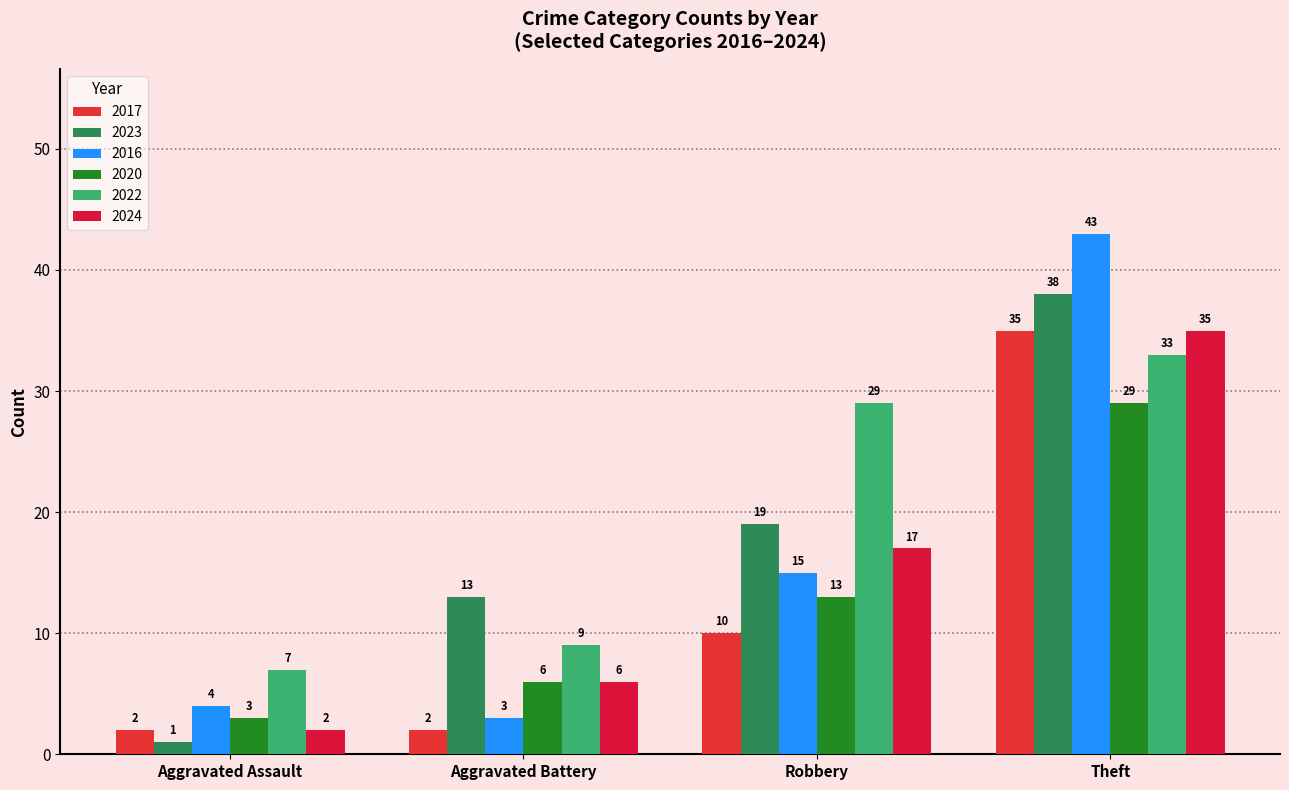

Does the chart contain any negative values?

No